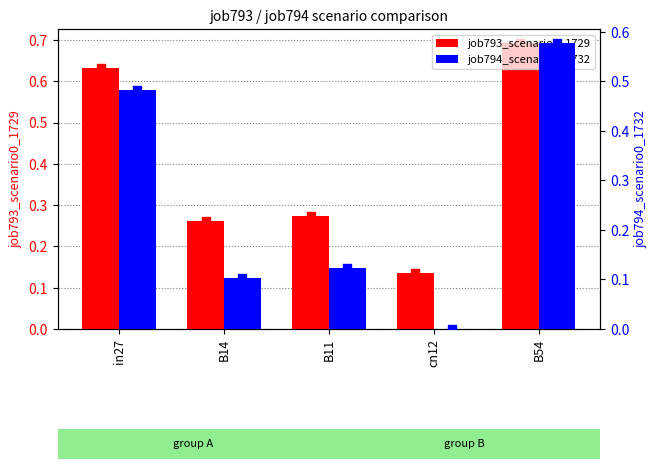

What is the total value across all series at cn12?

0.1